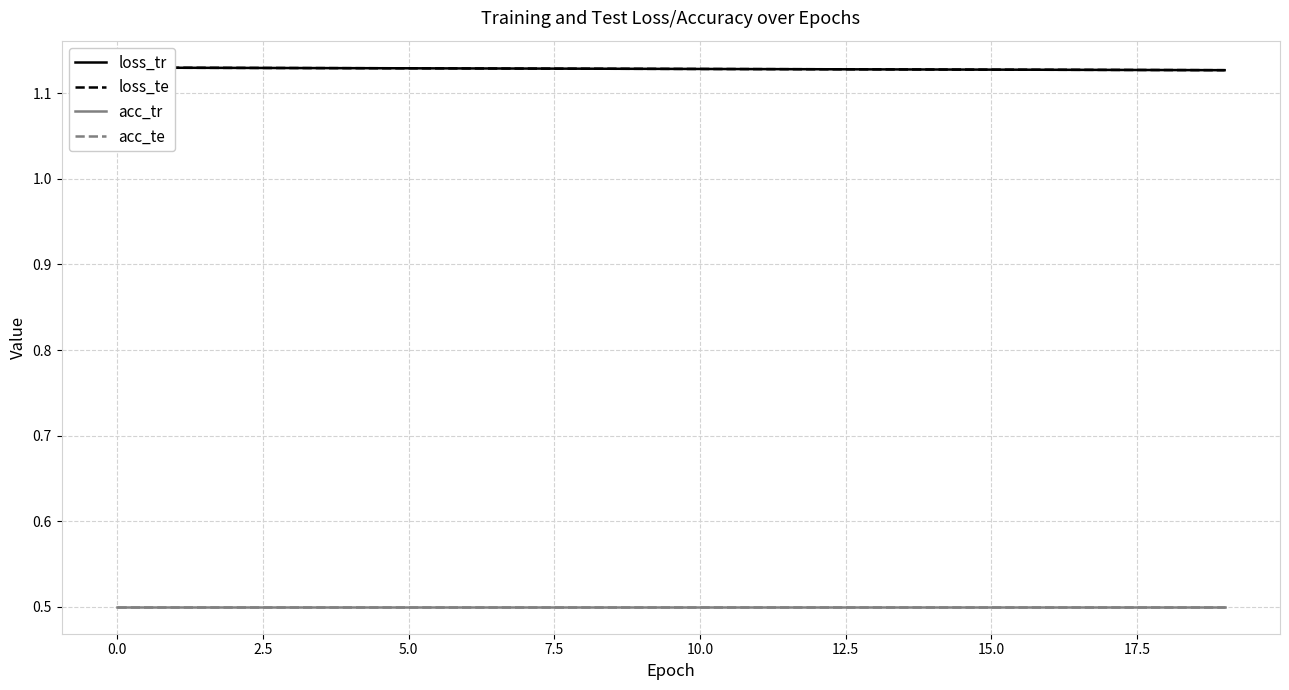

Where is loss_te nearest to the value 1?

19